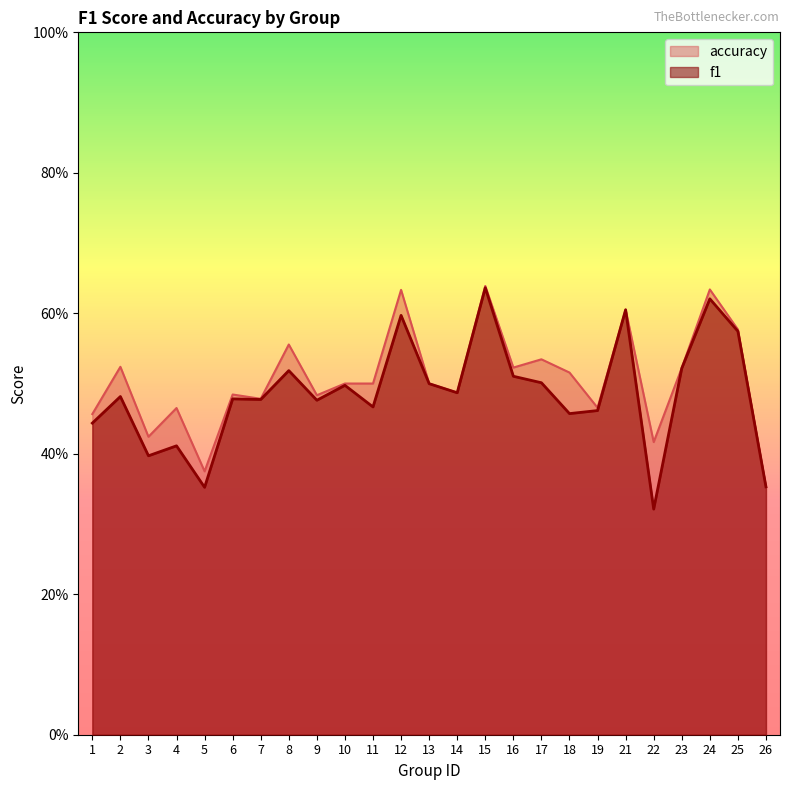

What is the sum of the f1 values at 24 and 2?

1.1